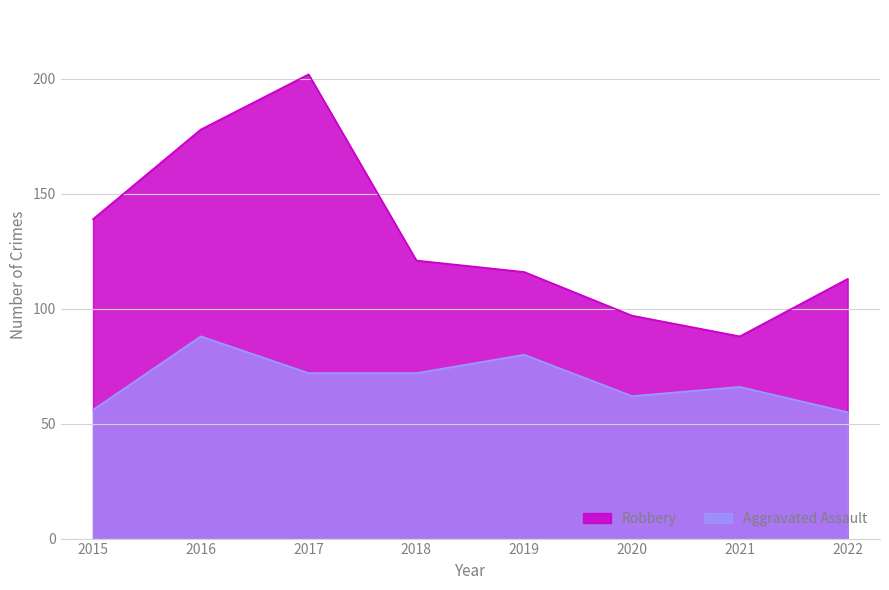

Reading left to right, extract all data points from this chart.

Aggravated Assault: 56	88	72	72	80	62	66	55
Robbery: 139	178	202	121	116	97	88	113